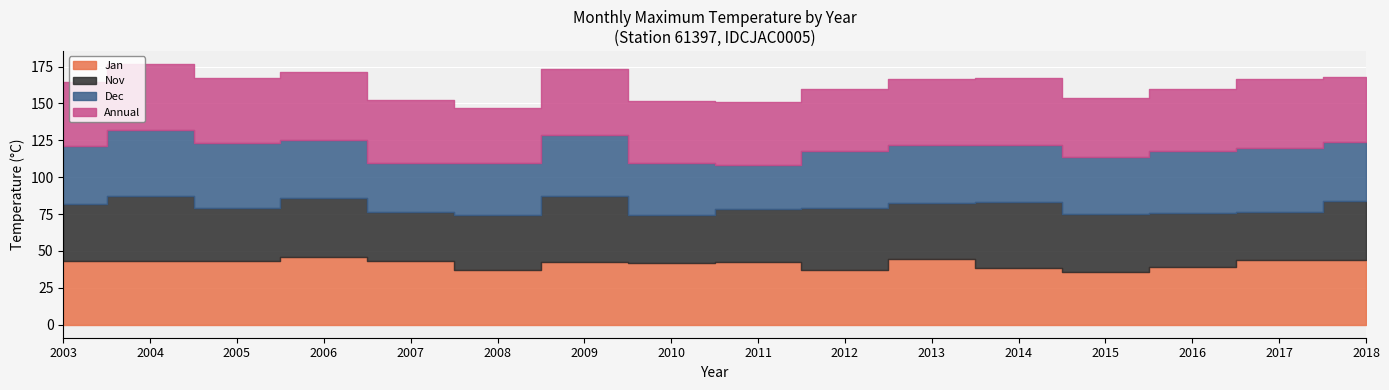

Between 2005 and 2003, which is larger?

2005